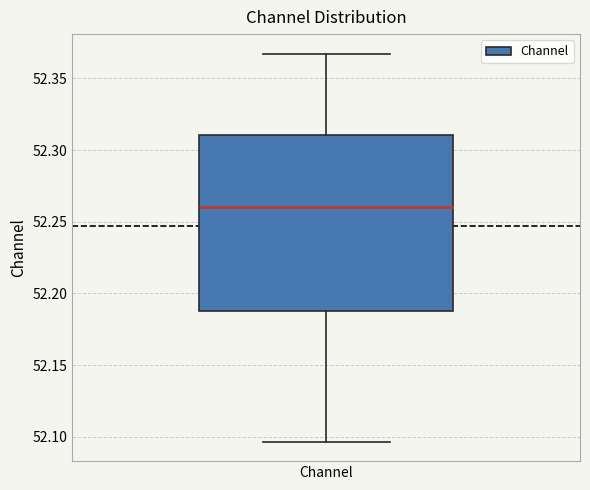

Where does the upper whisker of the box for Channel end on the y-axis? The values are not printed on the chart, so give them approximately, as read against the axis.

52.365